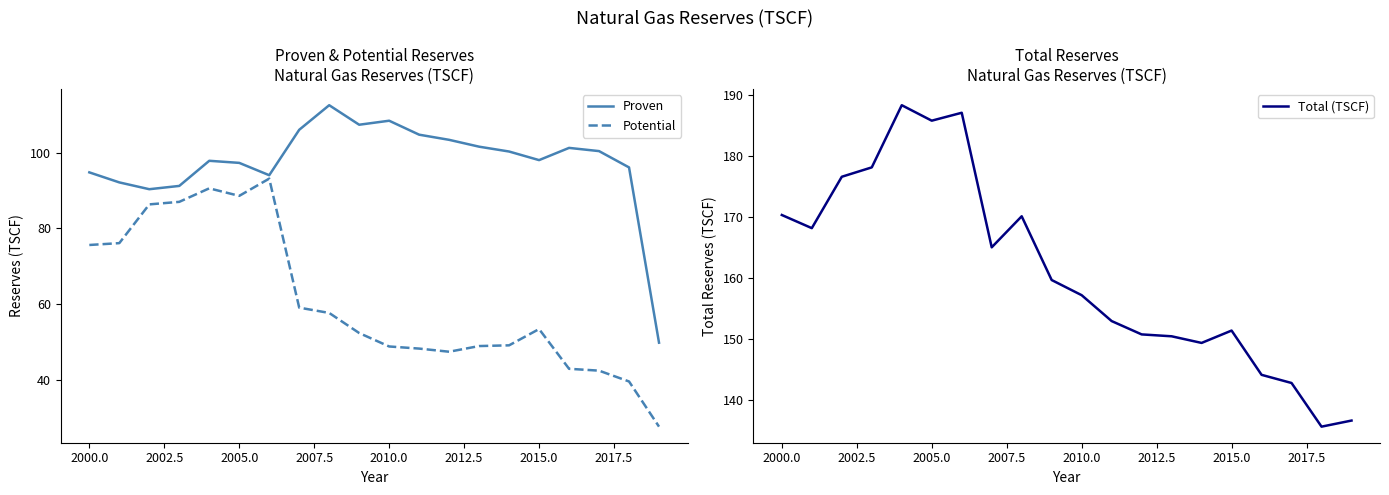

Count the number of data series in this chart.

3